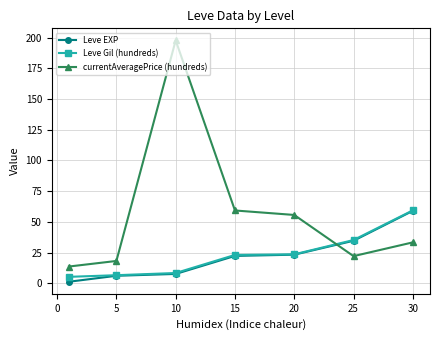

True or false: currentAveragePrice (hundreds) has more than 2 interior local peaks.

False